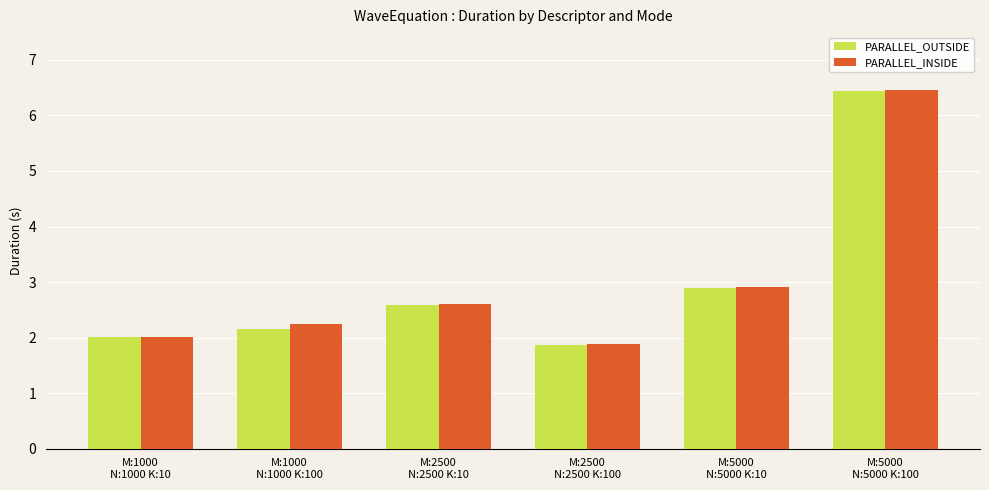

What is the average value of the PARALLEL_OUTSIDE series?

3.0